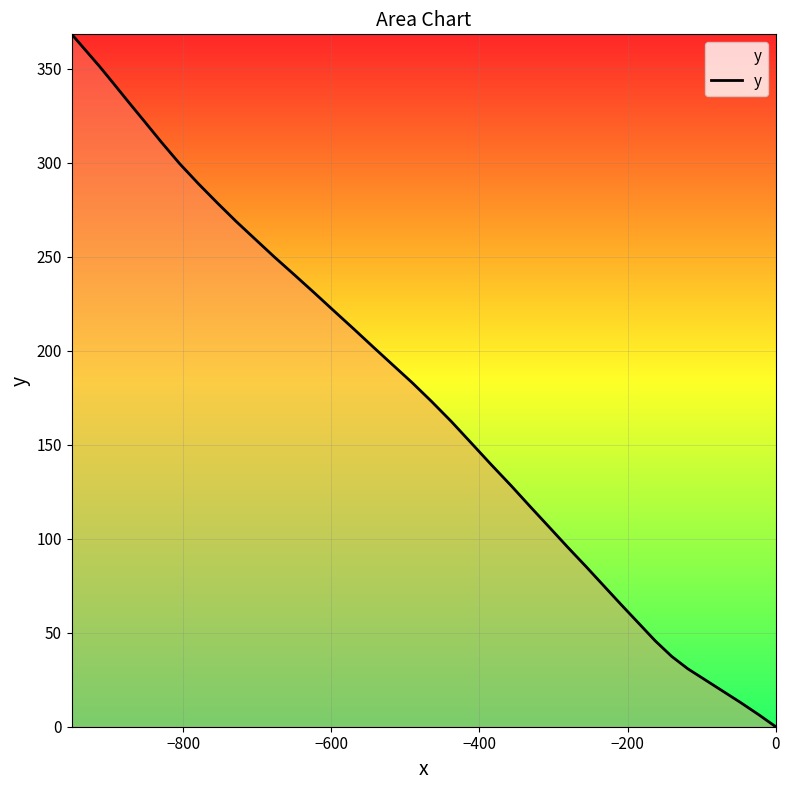

How many values exceed 183?

19